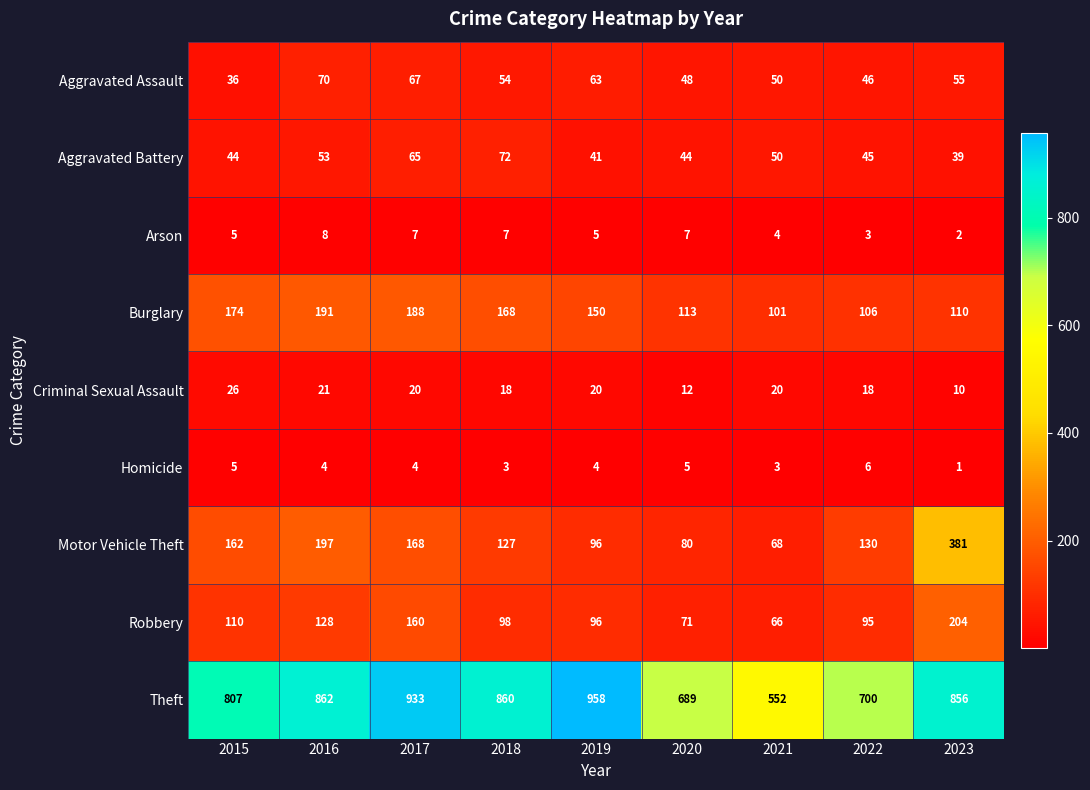

Which series has the largest range (max minus min)?

Theft